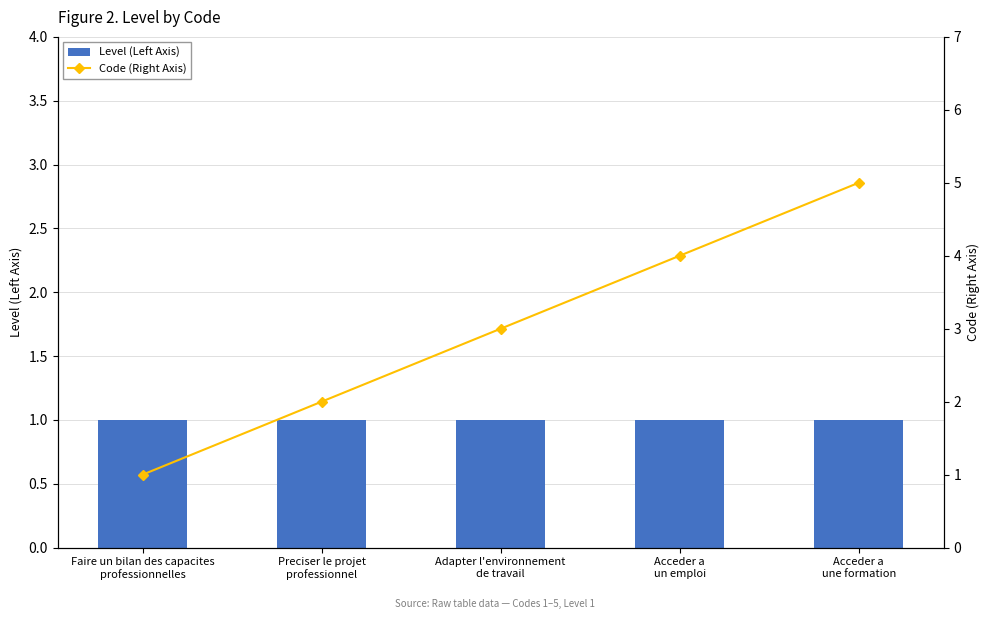

Which label corresponds to the largest value in the chart?

Acceder a
une formation